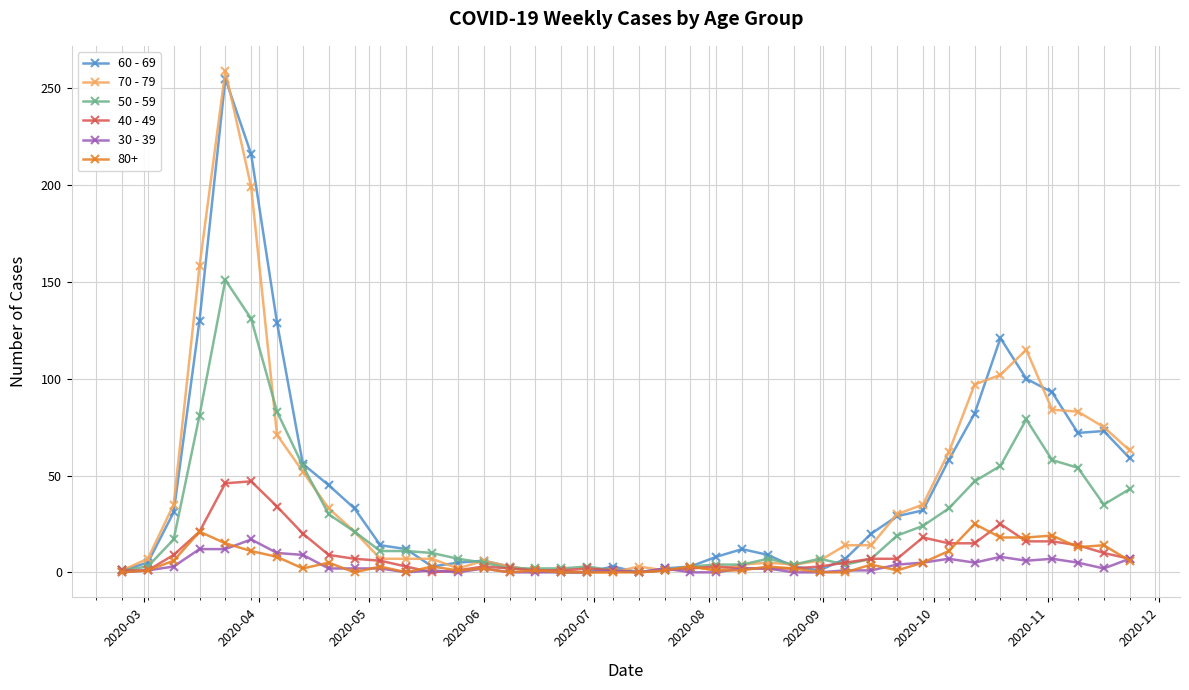

Which series has the largest range (max minus min)?

70 - 79